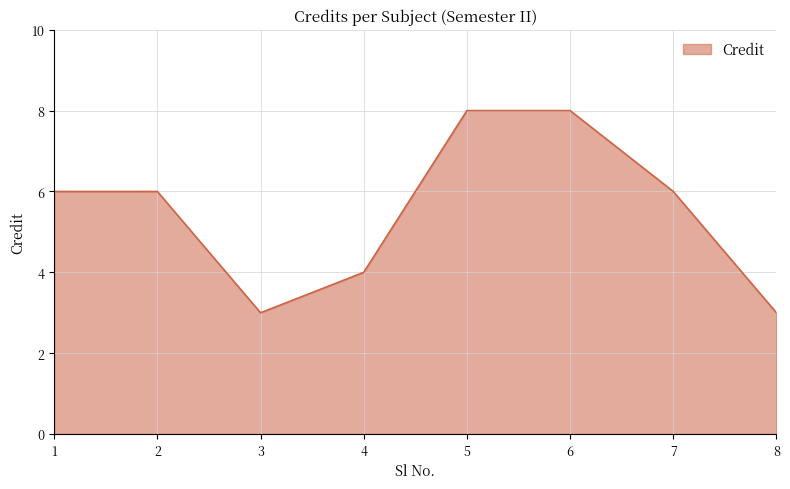

What is the greatest value displayed?

8